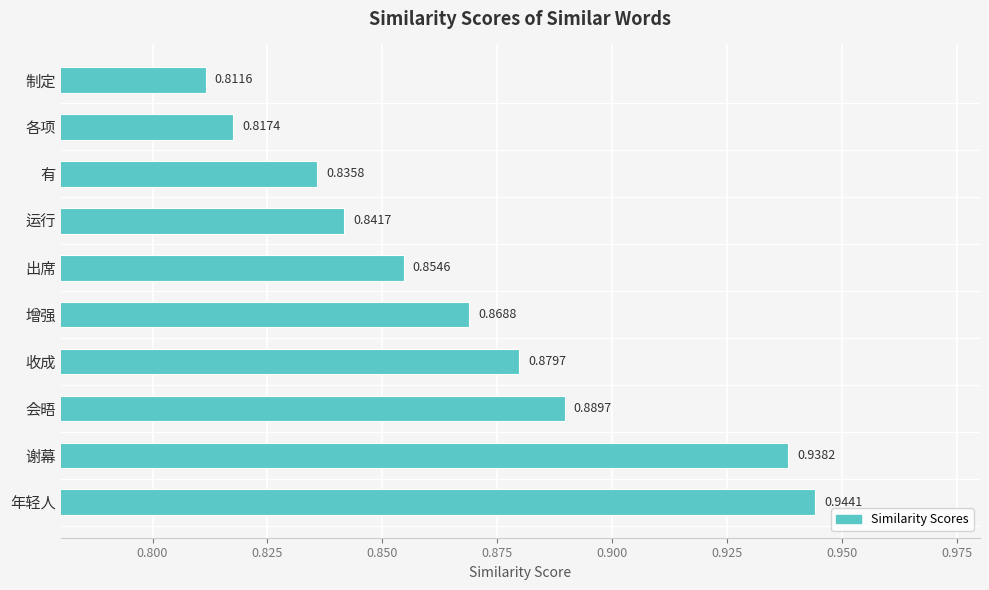

Rank the categories by value from highest to lowest.

年轻人, 谢幕, 会晤, 收成, 增强, 出席, 运行, 有, 各项, 制定